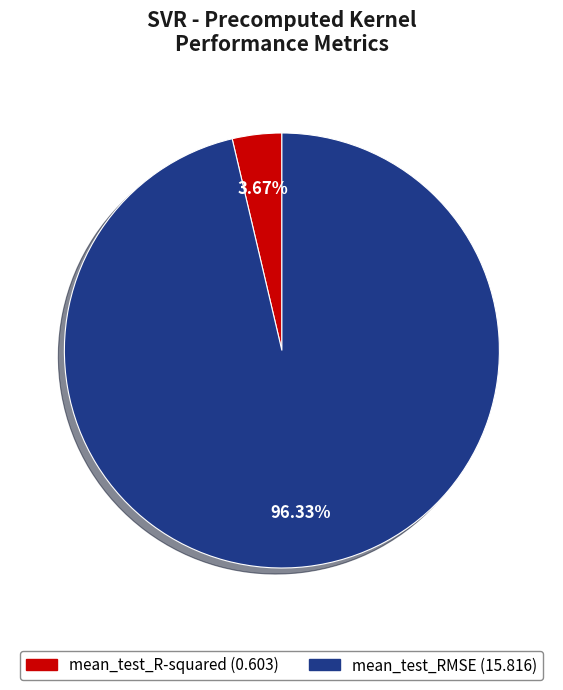

Rank the categories by value from lowest to highest.

mean_test_R-squared, mean_test_RMSE